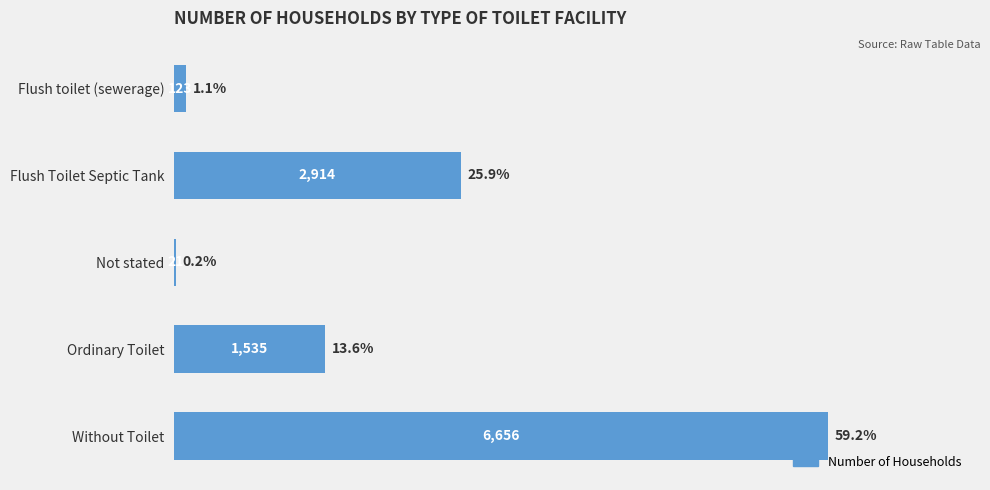

The chart shows a value of 123 at Flush toilet (sewerage). True or false?

True